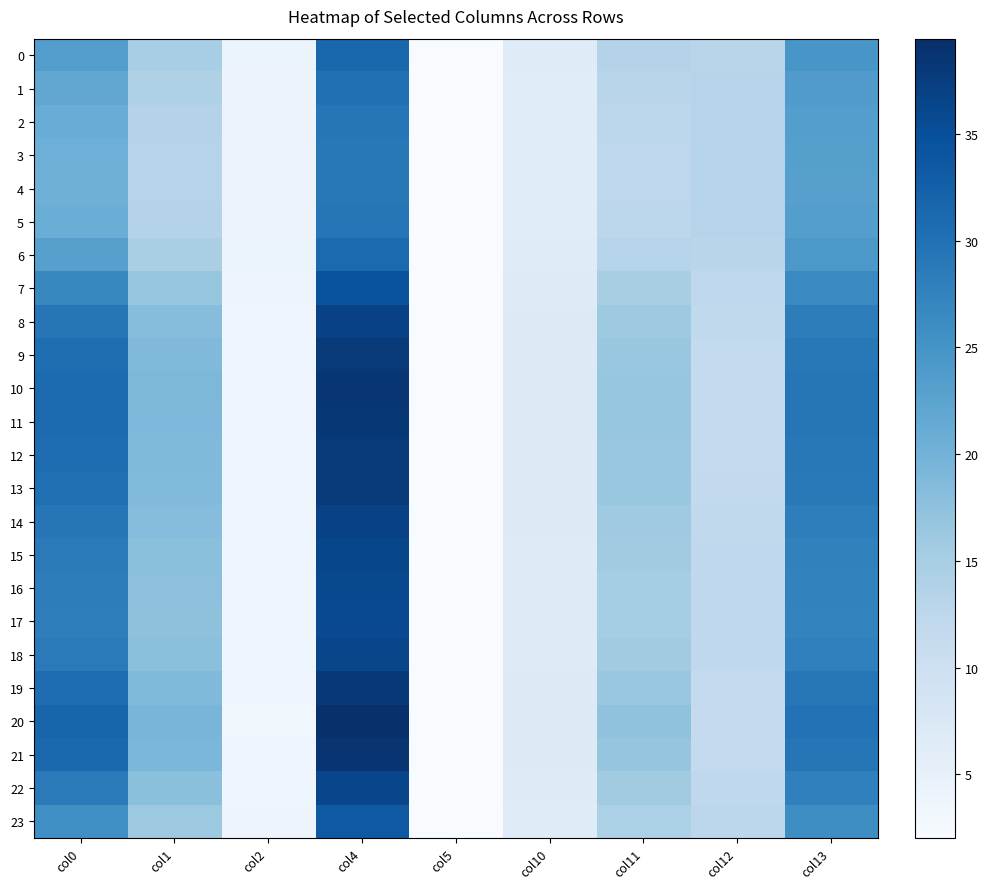

At how many categories does at least one series exceed 23?

3